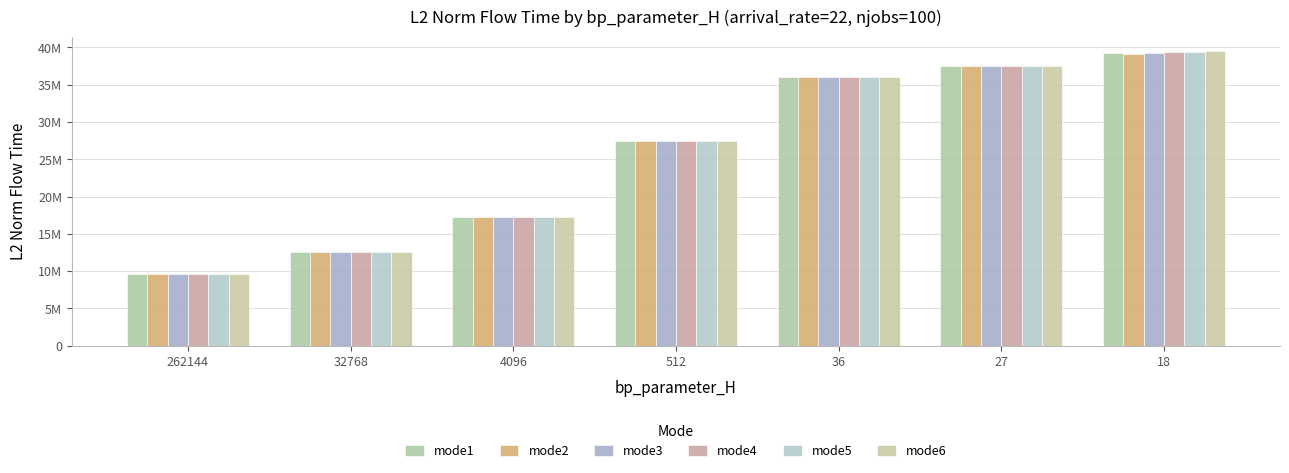

Does the chart contain stacked bars?

No